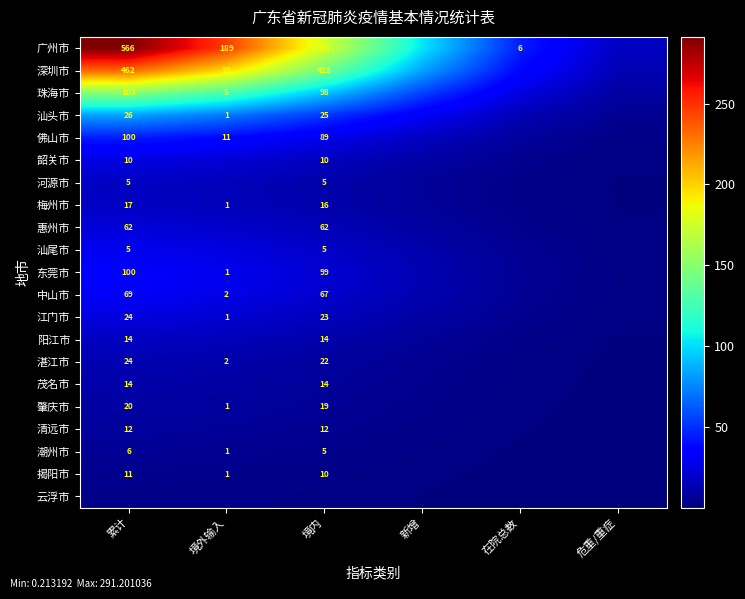

Is the value of 潮州市 at 境外输入 greater than the value of 珠海市 at 累计?

No